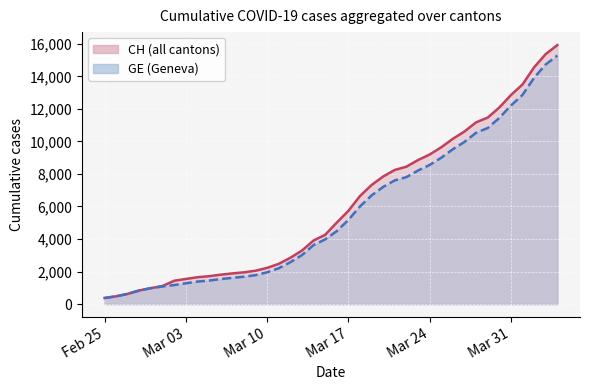

What is the lowest value of the CH (all cantons) series?

375